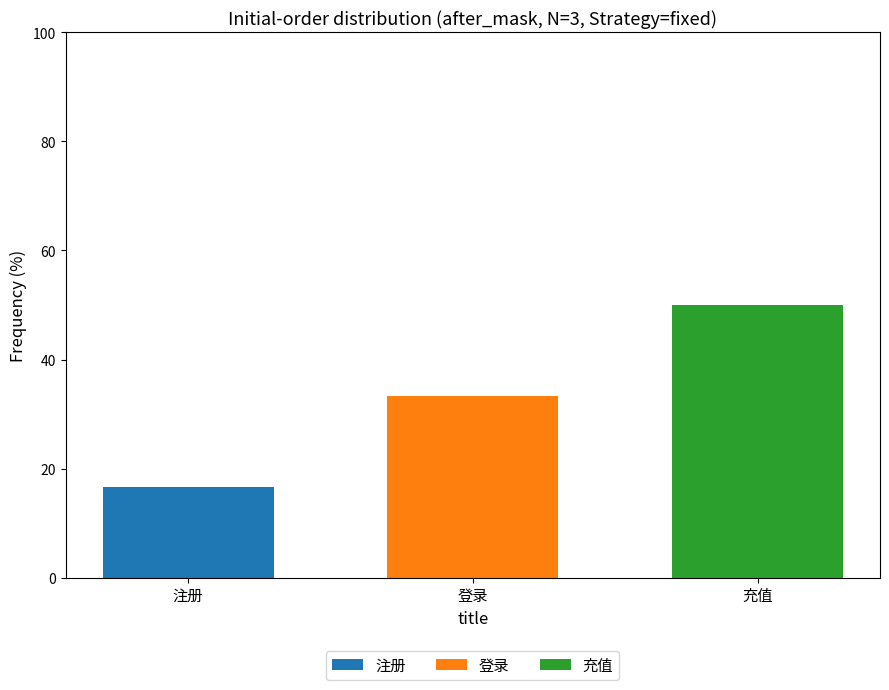

What is the total value across all series at 登录?

33.3